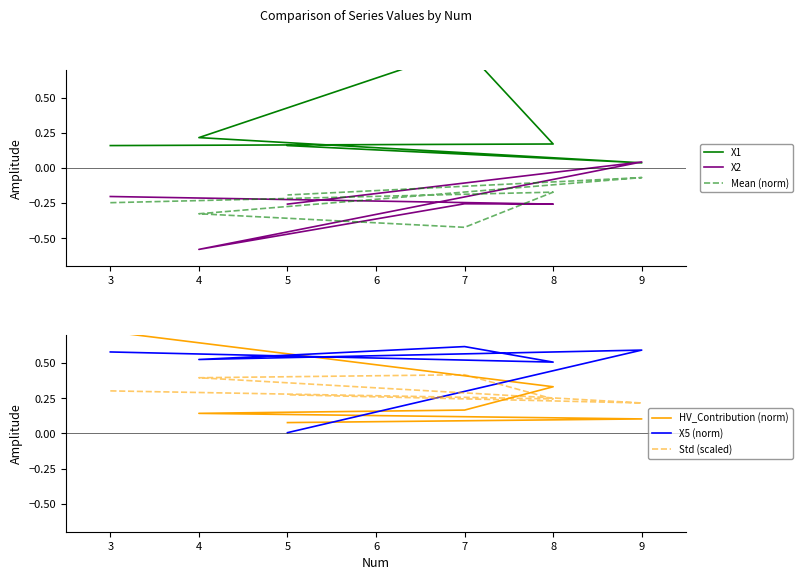

At how many categories does at least one series exceed 0?

6